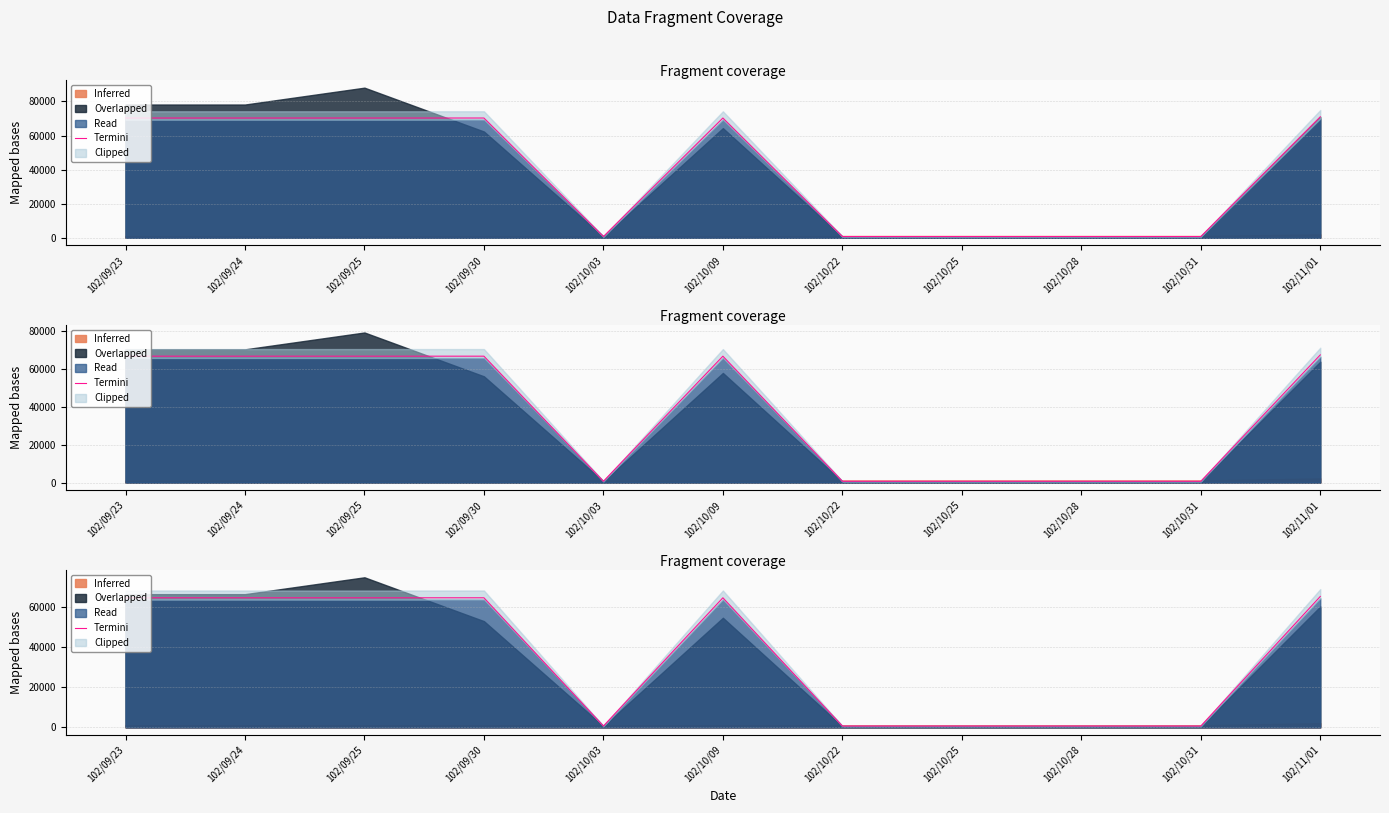

Which category has the highest value across all series?

102/11/01